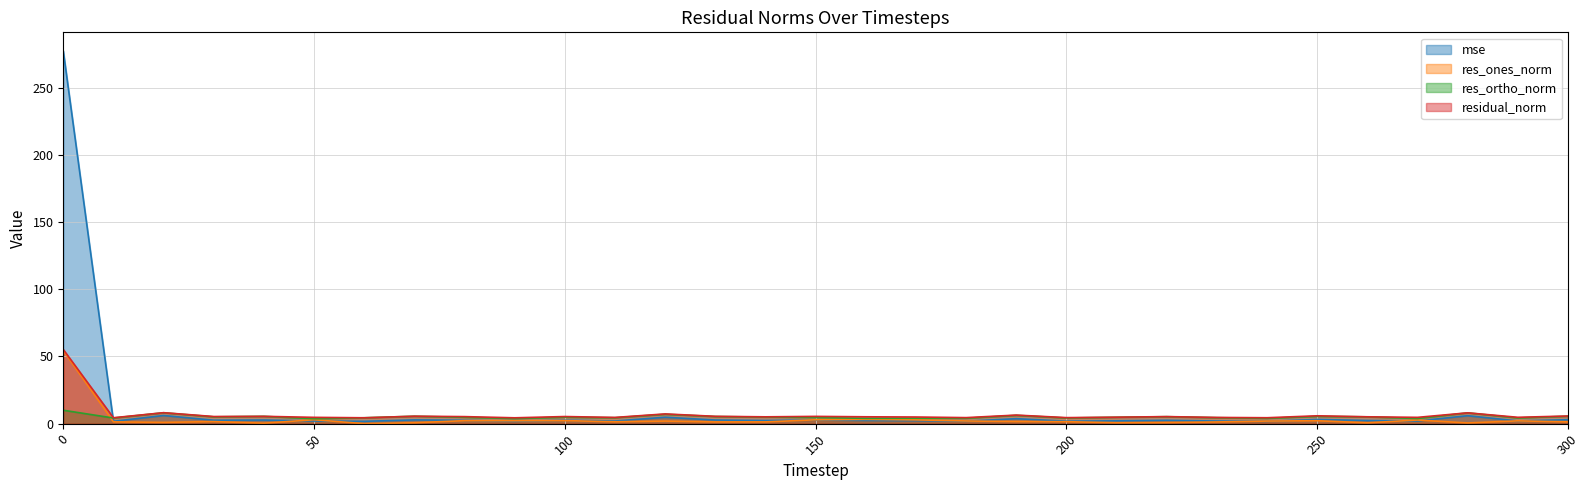

True or false: mse and res_ones_norm intersect in this chart.

True